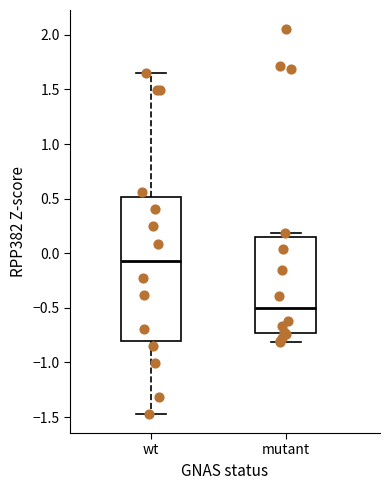

Reading left to right, read every box against the y-axis: the position of its median line, the range the box covers, and the ends of its whiskers. The values are not printed on the chart, so give them approximately, as read against the axis.

wt: median -0.05, box -0.80 to 0.50, whiskers -1.45 to 1.65
mutant: median -0.50, box -0.75 to 0.15, whiskers -0.80 to 0.20